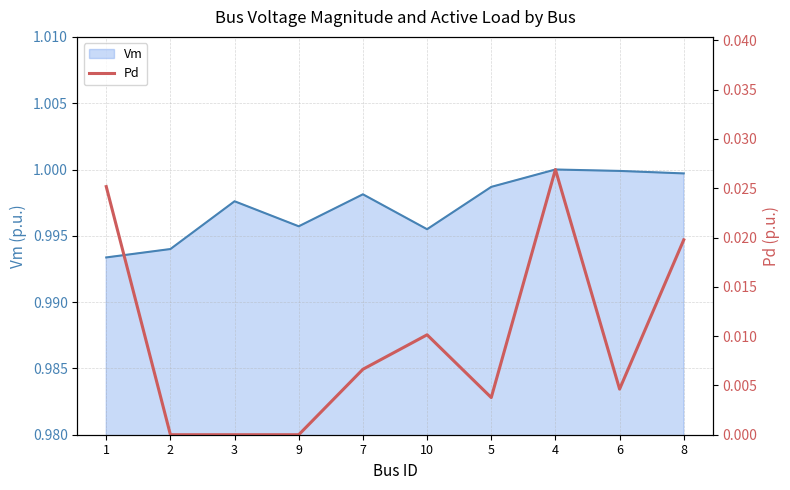

Is it true that Vm equals 1.0 at 8?

True